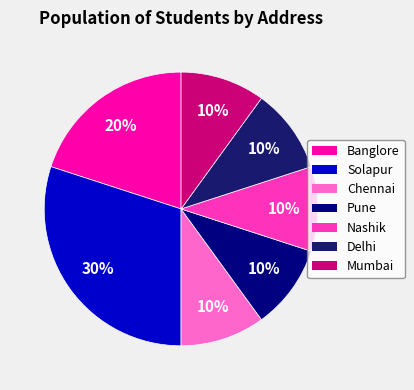

Which category has the biggest portion of the pie?

Solapur